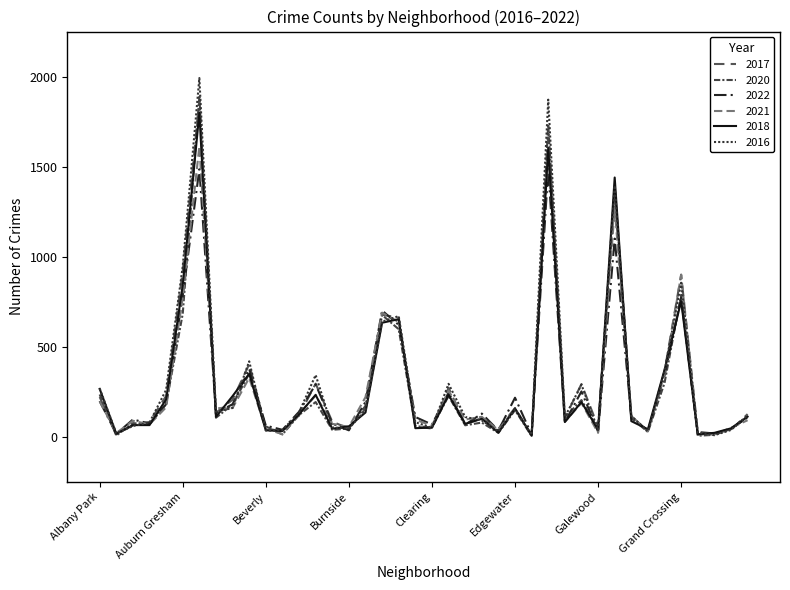

What is the maximum value shown in the chart?

1992